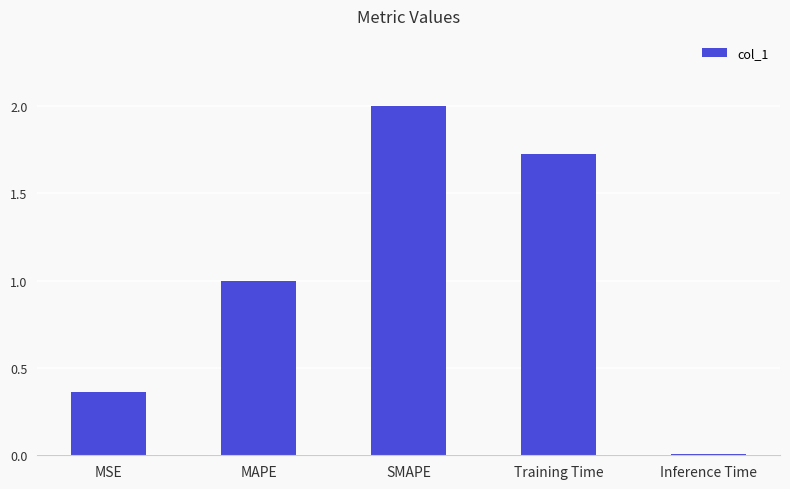

What is the maximum value shown in the chart?

2.0